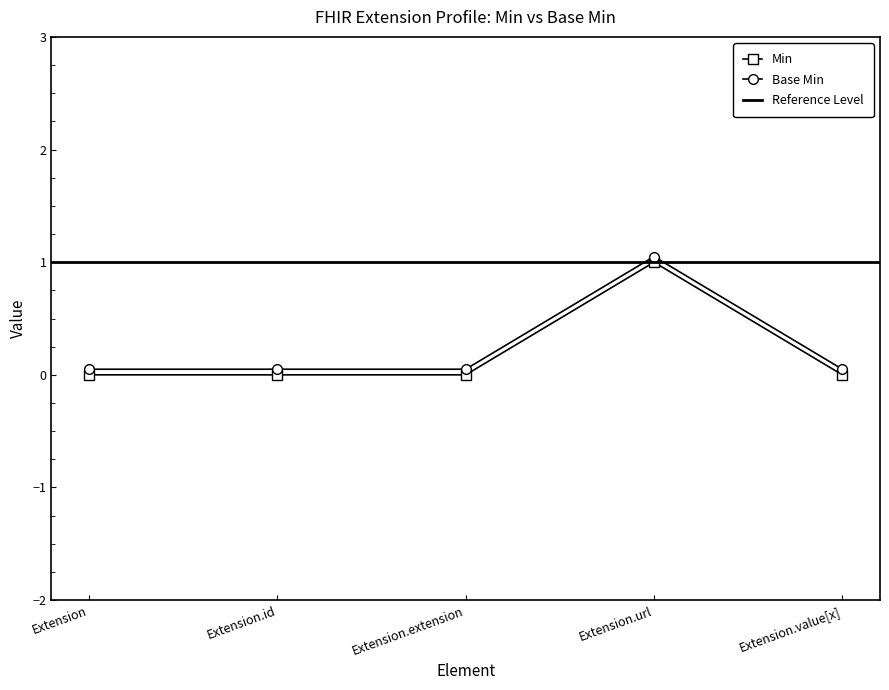

True or false: Base Min and Min intersect in this chart.

False